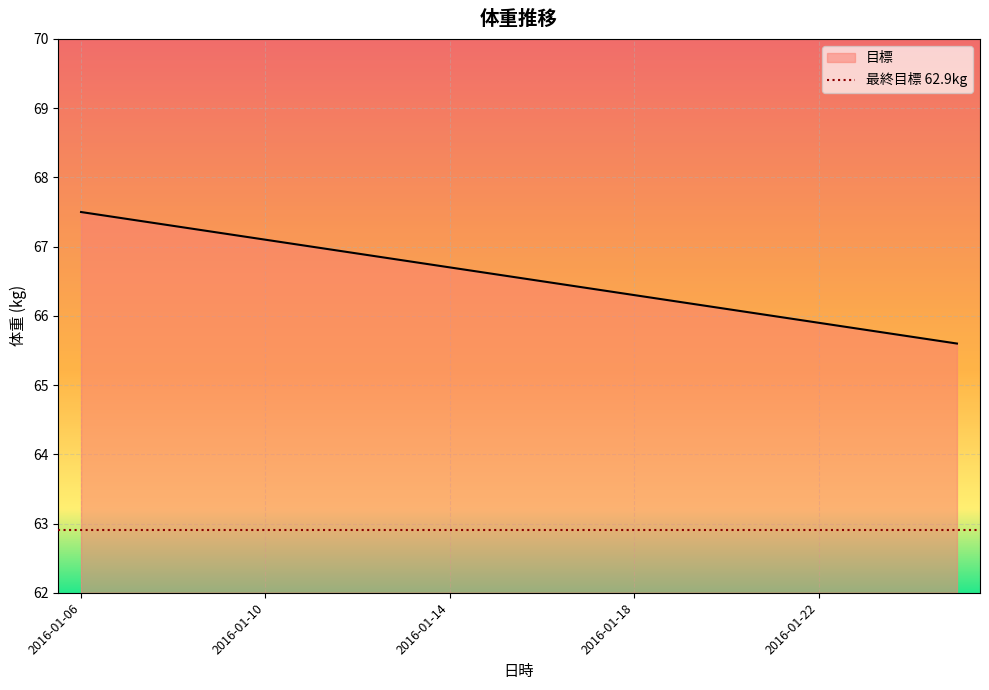

List the labels in order of value, smallest first.

2016-01-25, 2016-01-24, 2016-01-23, 2016-01-22, 2016-01-21, 2016-01-20, 2016-01-19, 2016-01-18, 2016-01-17, 2016-01-16, 2016-01-15, 2016-01-14, 2016-01-13, 2016-01-12, 2016-01-11, 2016-01-10, 2016-01-09, 2016-01-08, 2016-01-07, 2016-01-06